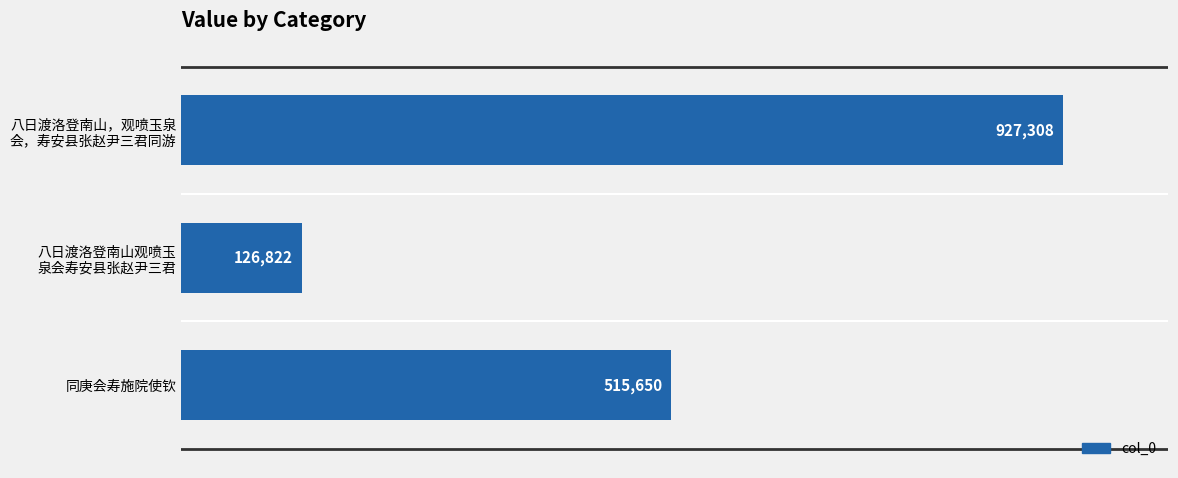

Rank the categories by value from highest to lowest.

八日渡洛登南山，观喷玉泉
会，寿安县张赵尹三君同游, 同庚会寿施院使钦, 八日渡洛登南山观喷玉
泉会寿安县张赵尹三君